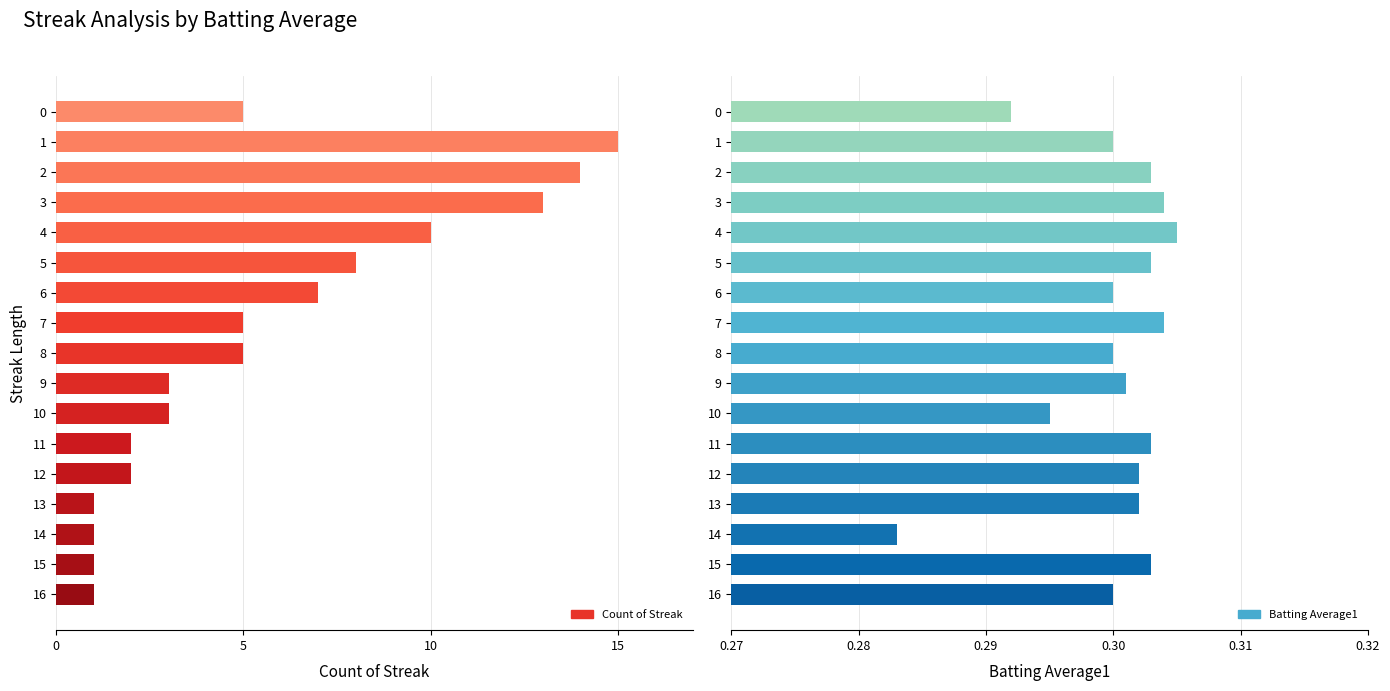

True or false: Count of Streak has a value of 8.8 at 2.

False